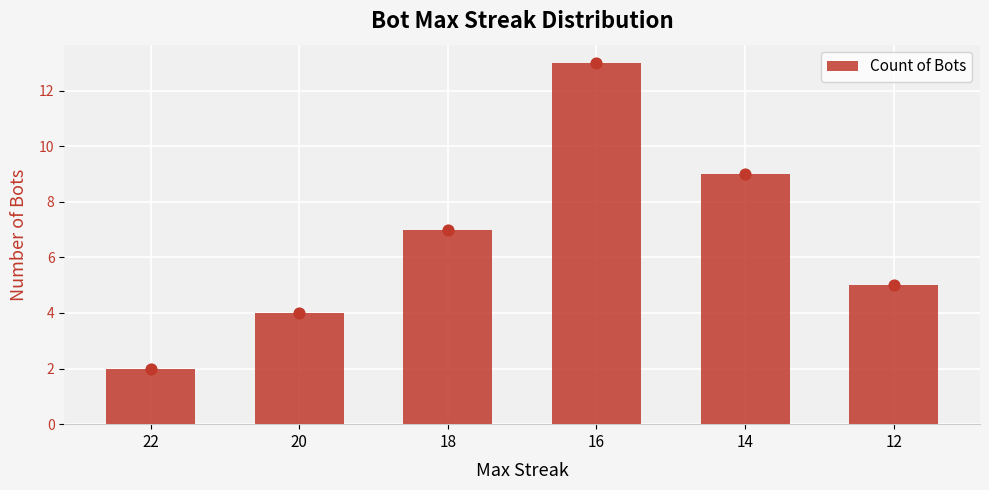

What is the change in value from 22 to 14?

+7